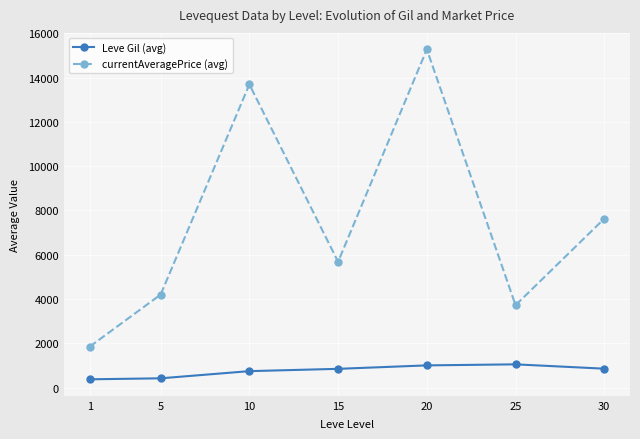

List the series in order of their peak value, lowest first.

Leve Gil (avg), currentAveragePrice (avg)